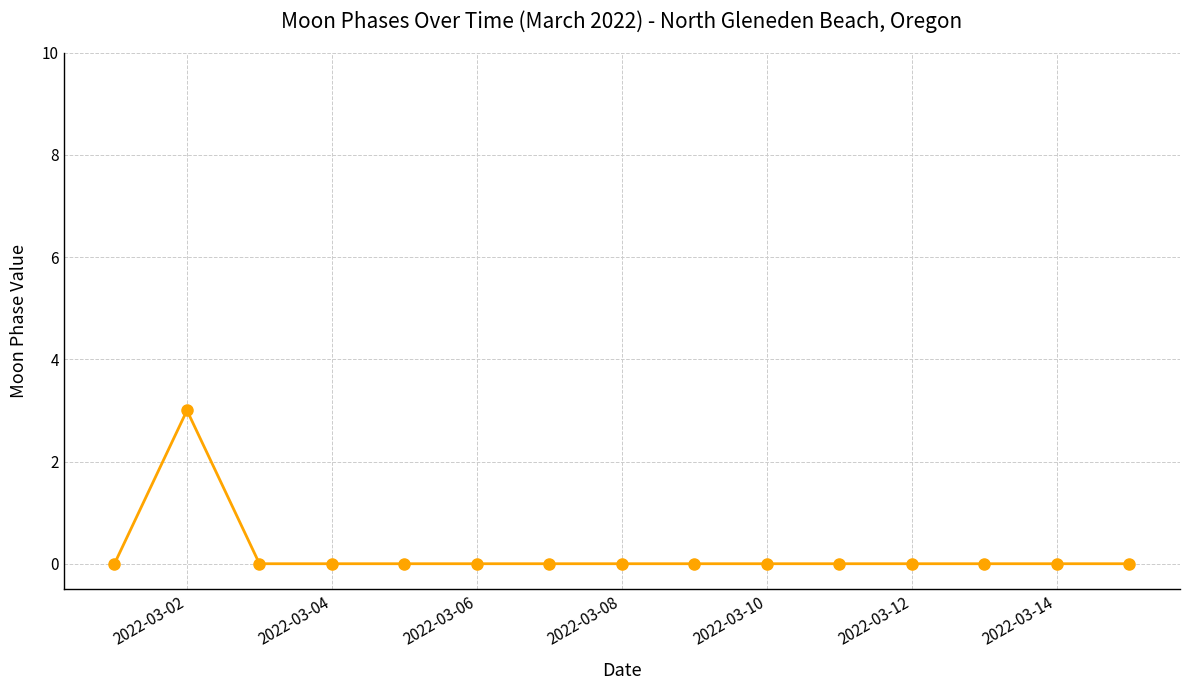

What is the greatest value displayed?

3